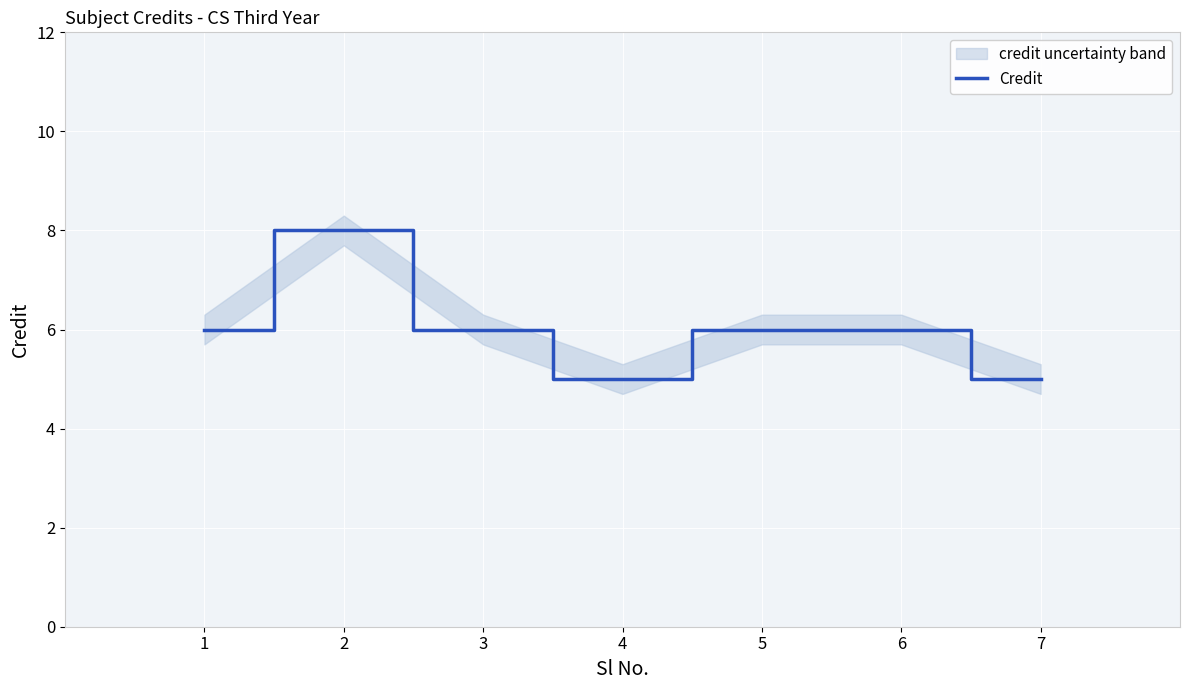

True or false: the data has more than 1 interior local peaks.

False